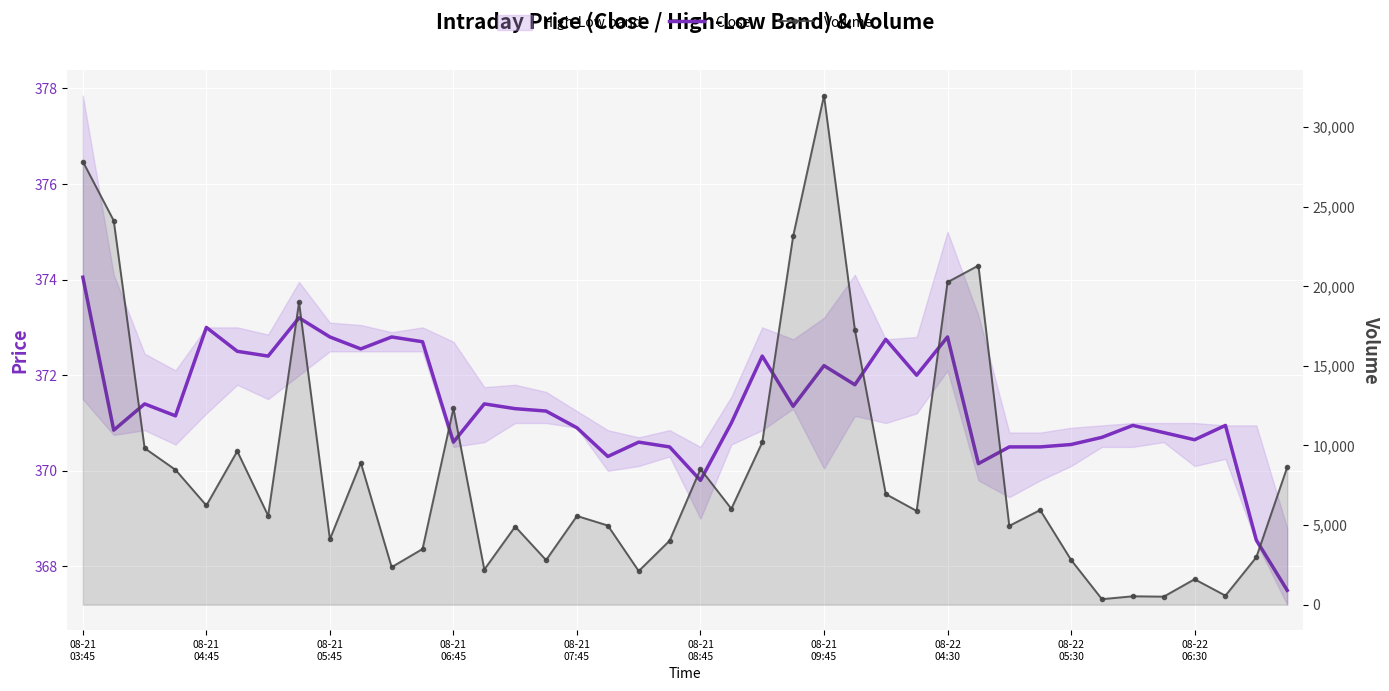

What value does the Close series have at 08-22 05:30?

370.5